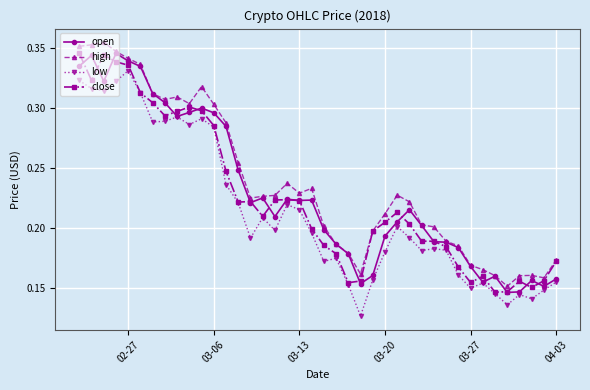

At how many categories does at least one series exceed 0?

40